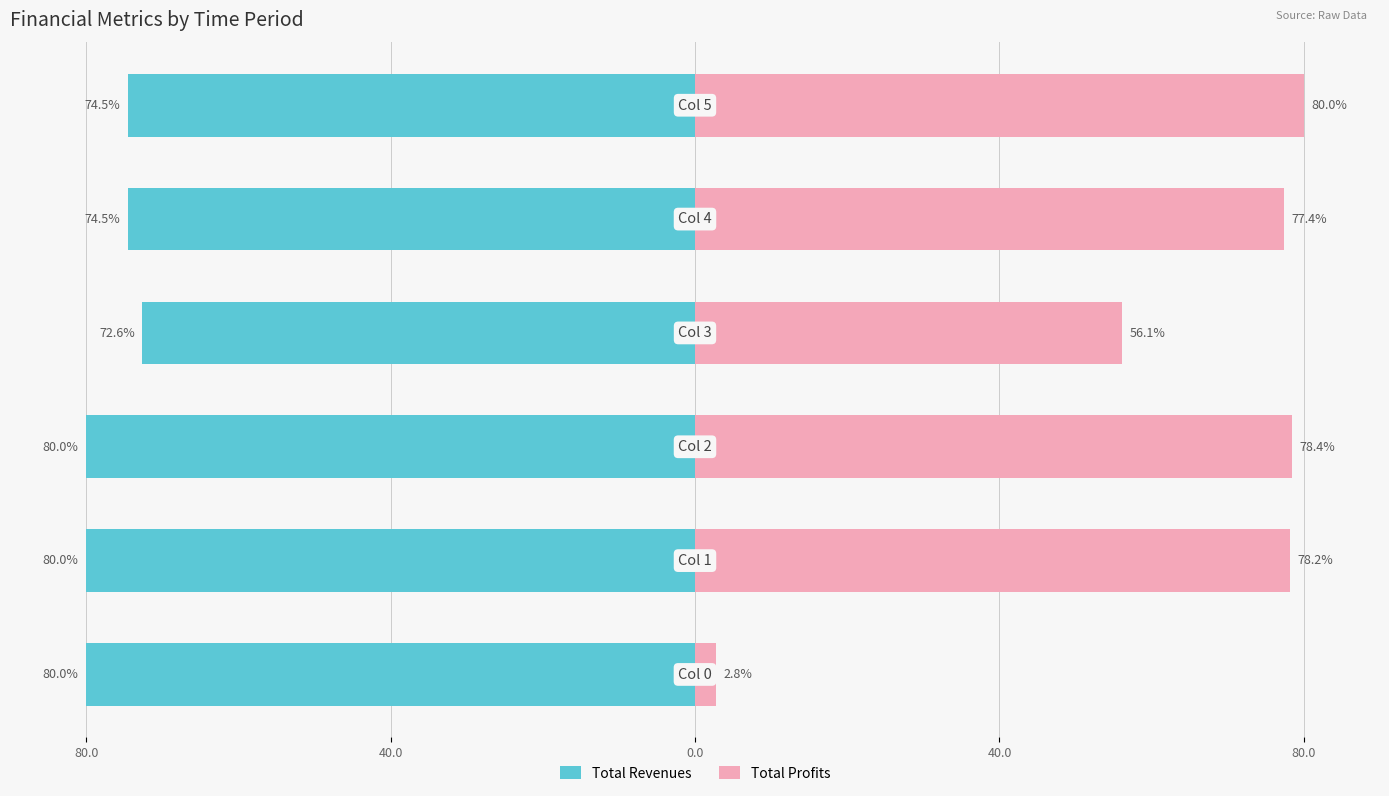

List the series in order of their peak value, highest first.

Total Profits, Total Revenues